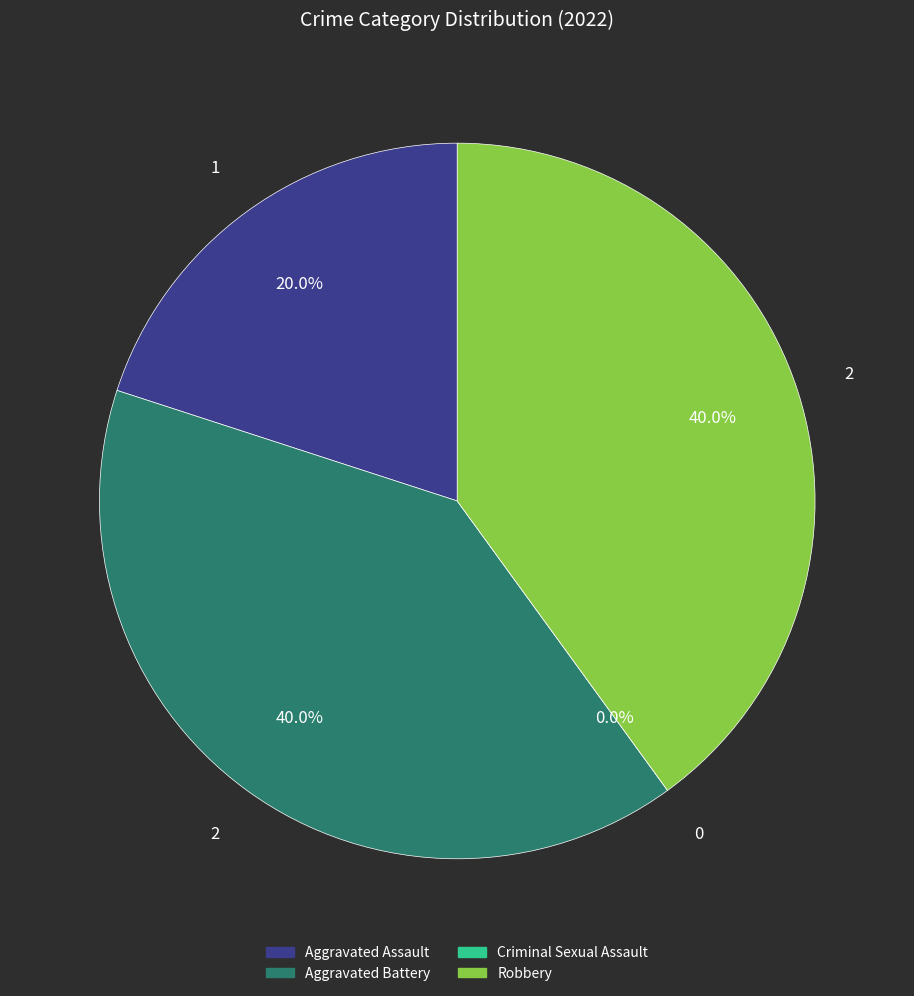

Which category has the smallest portion of the pie?

Criminal Sexual Assault